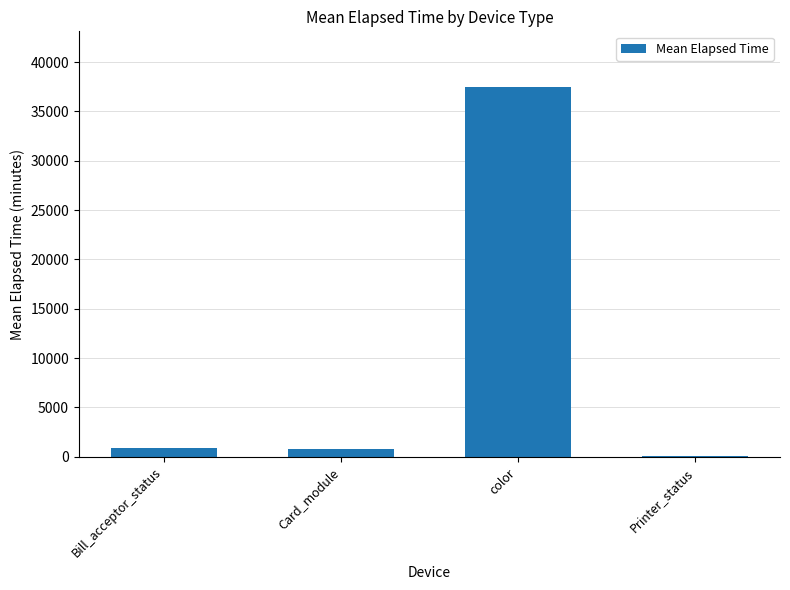

Which label corresponds to the largest value in the chart?

color